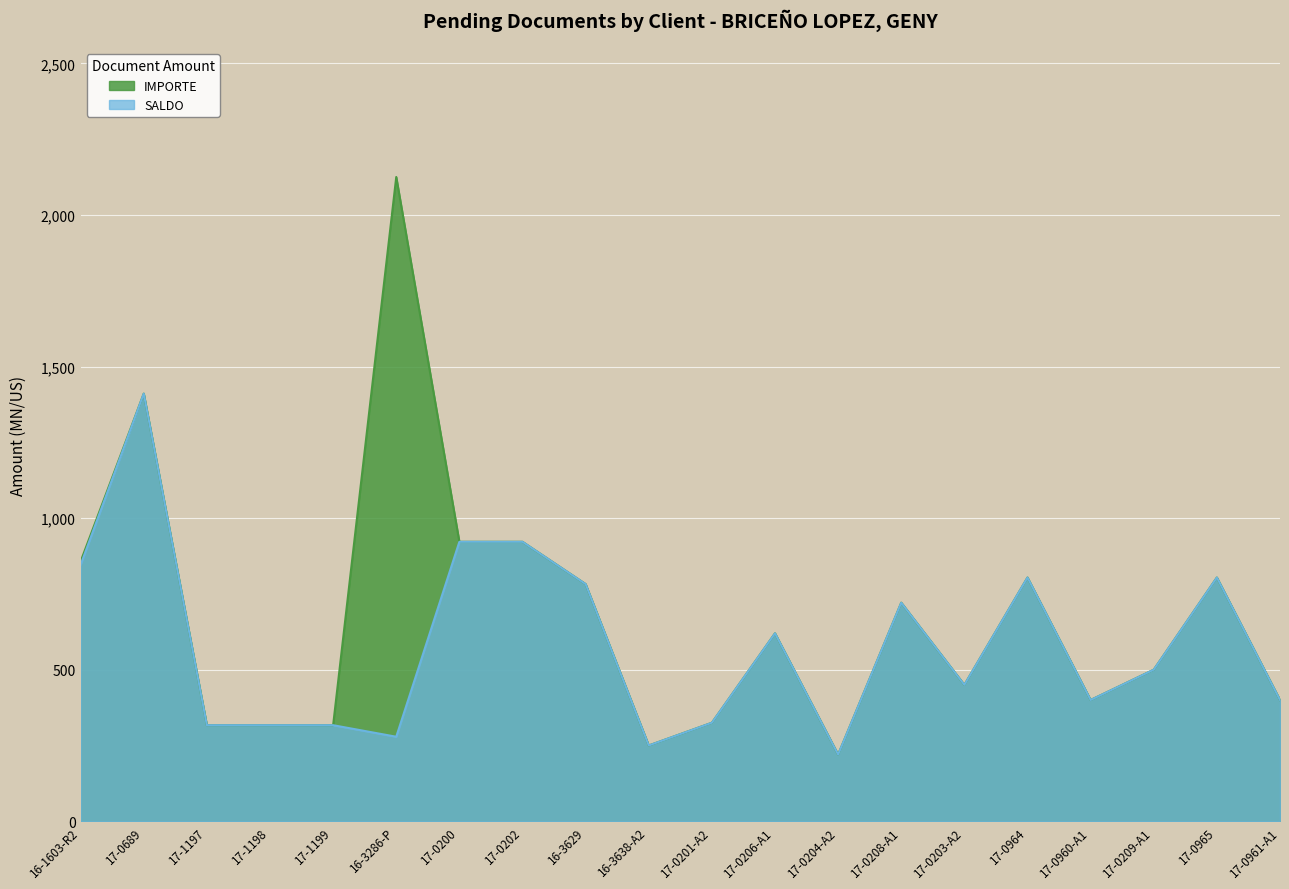

How many data points in IMPORTE are above 620?

9